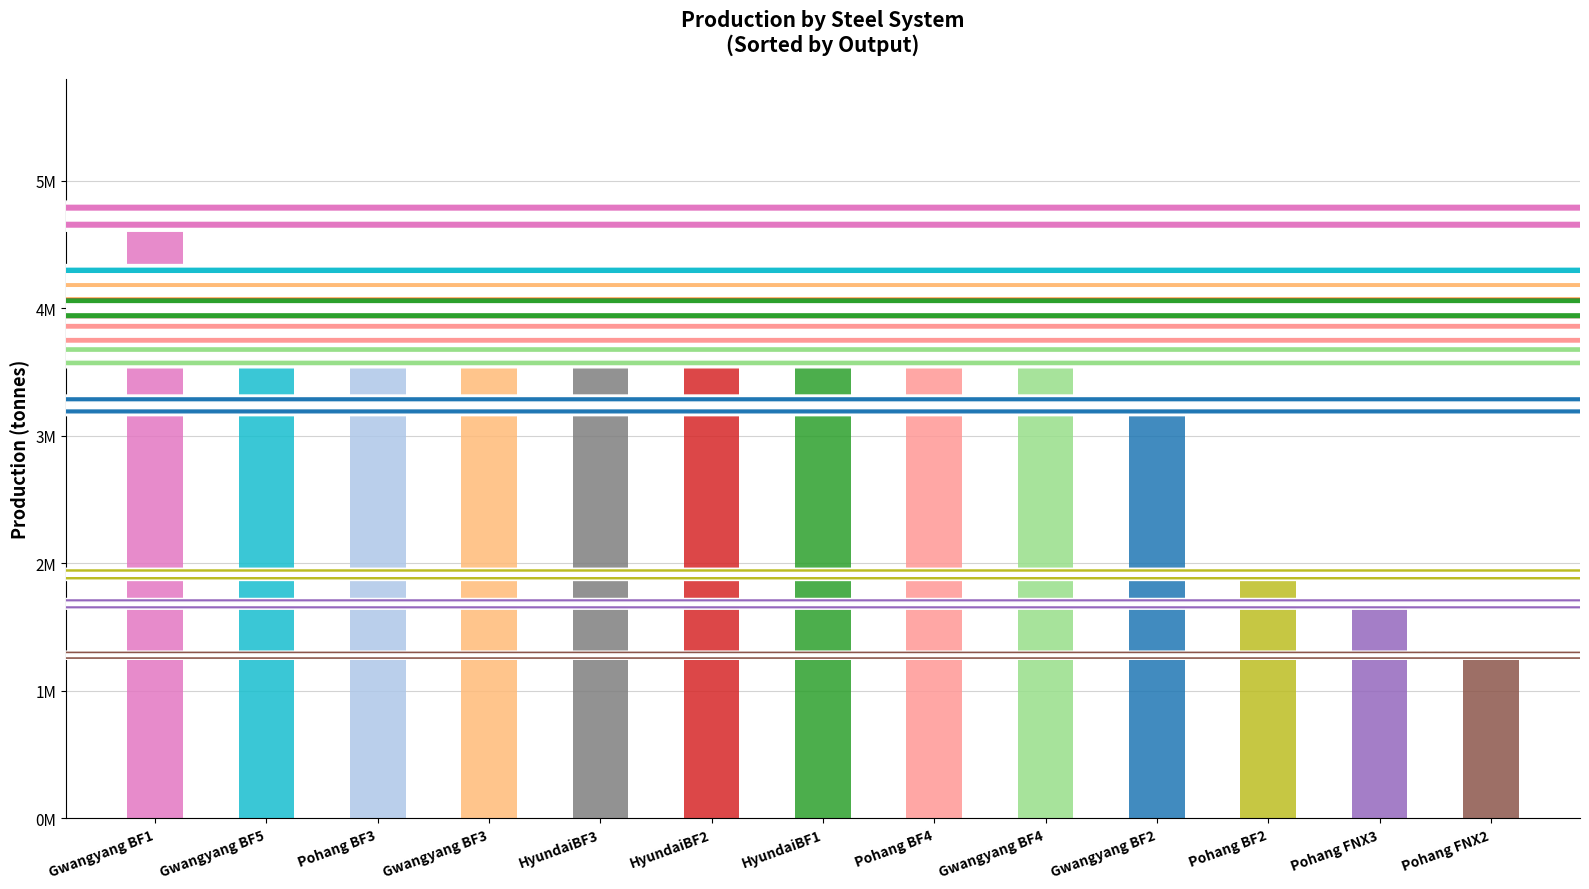

At which label is the value closest to 3001000?

Gwangyang BF2